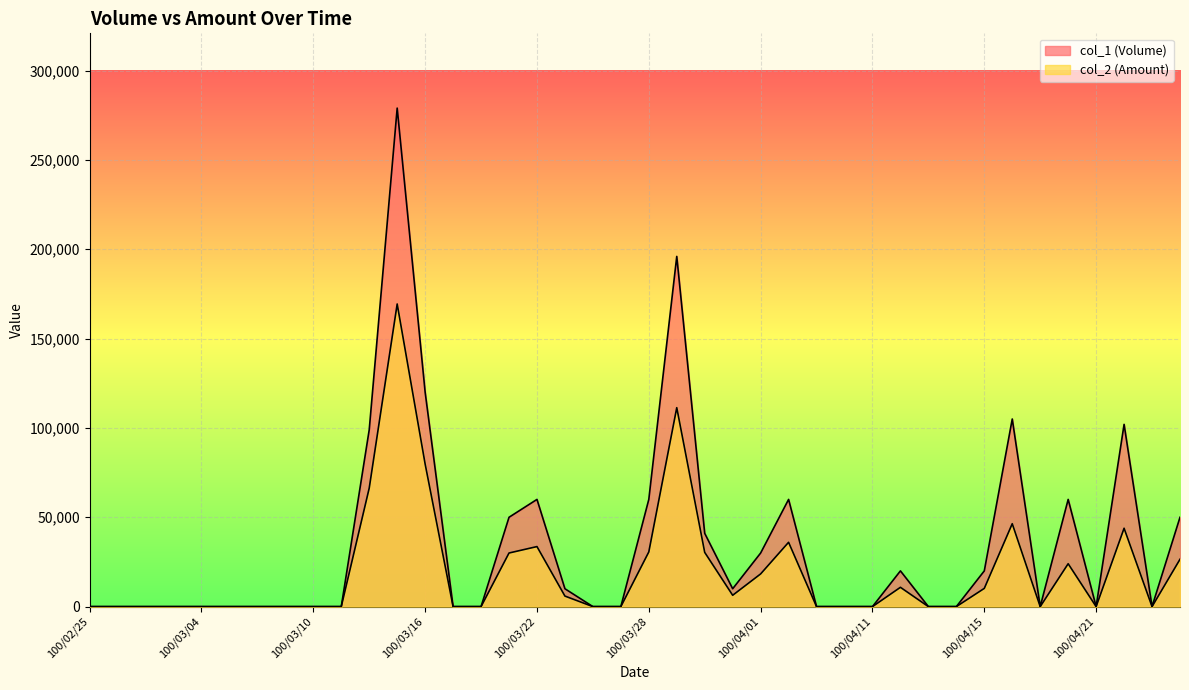

Reading left to right, list all the values displayed in this chart.

col_1 (Volume): 100/02/25=0	100/03/01=0	100/03/02=0	100/03/03=0	100/03/04=0	100/03/07=0	100/03/08=0	100/03/09=0	100/03/10=0	100/03/11=0	100/03/14=99000	100/03/15=279000	100/03/16=120000	100/03/17=0	100/03/18=0	100/03/21=50000	100/03/22=60000	100/03/23=10000	100/03/24=0	100/03/25=0	100/03/28=60000	100/03/29=196000	100/03/30=41000	100/03/31=10000	100/04/01=30000	100/04/06=60000	100/04/07=0	100/04/08=0	100/04/11=0	100/04/12=20000	100/04/13=0	100/04/14=0	100/04/15=20000	100/04/18=105000	100/04/19=0	100/04/20=60000	100/04/21=0	100/04/22=102000	100/04/25=0	100/04/26=50000
col_2 (Amount): 100/02/25=0	100/03/01=0	100/03/02=0	100/03/03=0	100/03/04=0	100/03/07=0	100/03/08=0	100/03/09=0	100/03/10=0	100/03/11=0	100/03/14=66330	100/03/15=169370	100/03/16=79800	100/03/17=0	100/03/18=0	100/03/21=30000	100/03/22=33600	100/03/23=5900	100/03/24=0	100/03/25=0	100/03/28=30600	100/03/29=111340	100/03/30=30350	100/03/31=6350	100/04/01=18300	100/04/06=36000	100/04/07=0	100/04/08=0	100/04/11=0	100/04/12=10800	100/04/13=0	100/04/14=0	100/04/15=10200	100/04/18=46400	100/04/19=0	100/04/20=24000	100/04/21=0	100/04/22=43860	100/04/25=0	100/04/26=26500